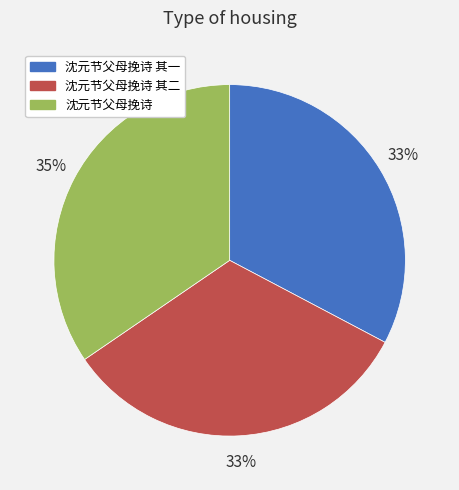

True or false: 沈元节父母挽诗 其二 accounts for 18% of the total.

False